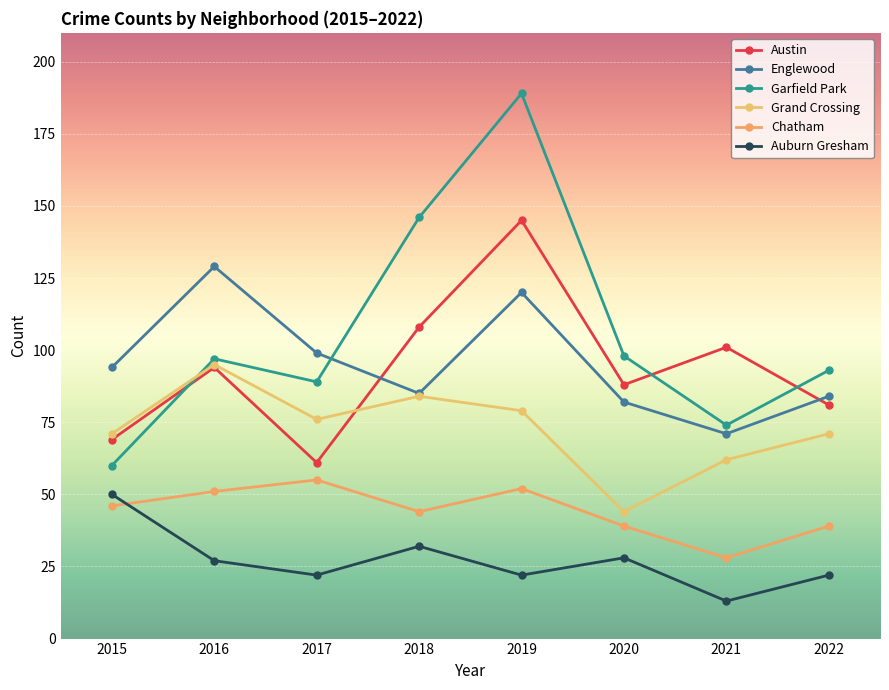

What is the sum of all Auburn Gresham values?

216